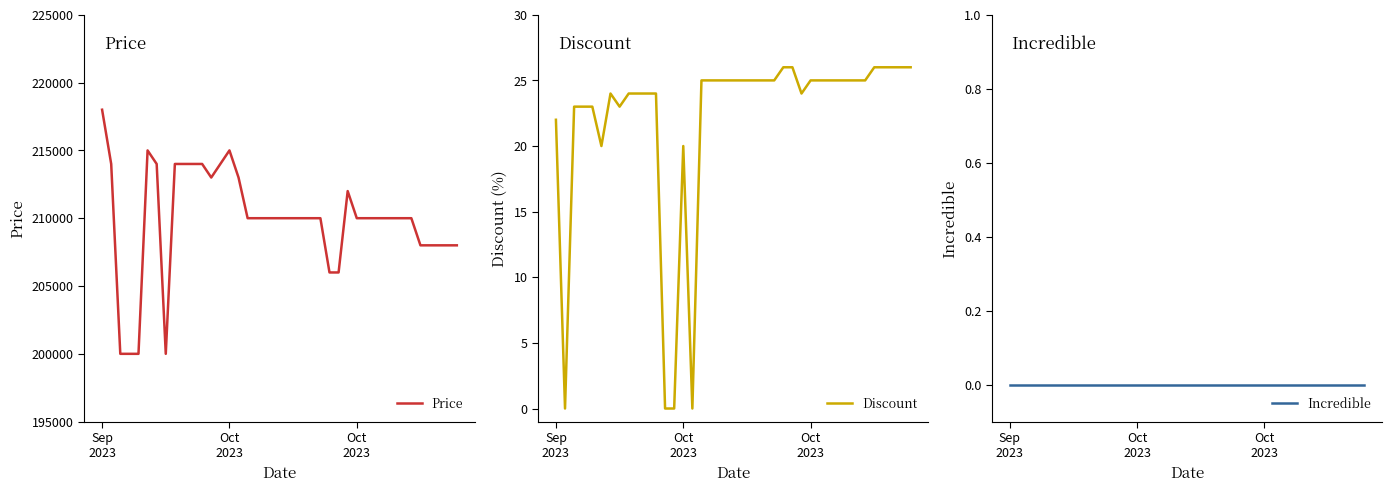

True or false: Incredible and Price cross at least once.

False